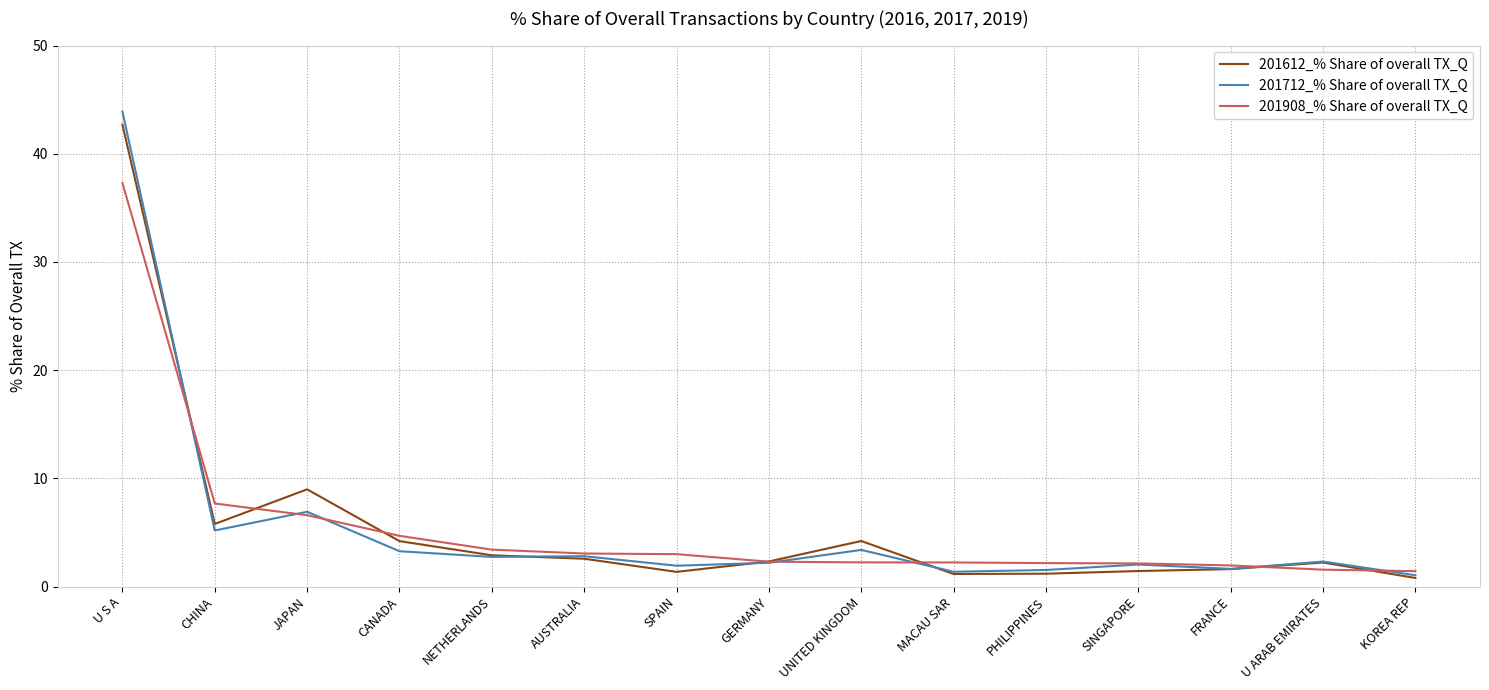

What is the minimum value shown in the chart?

0.8